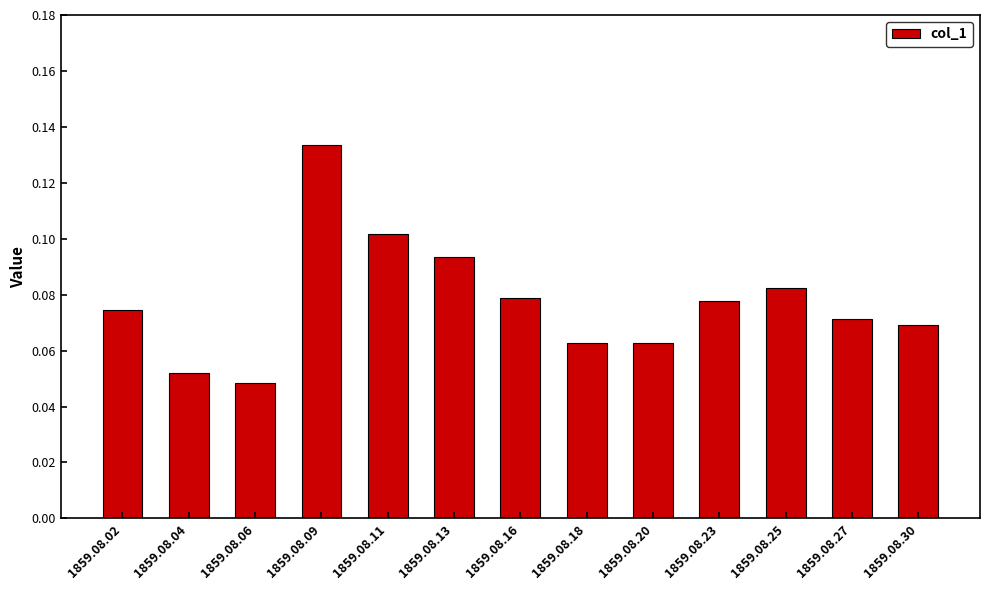

At which category does the chart reach its peak across all series?

1859.08.09